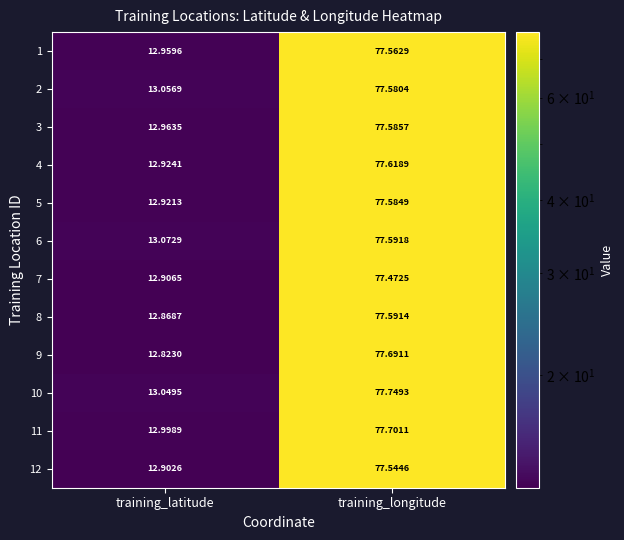

Where does the 3 series first go above 77?

training_longitude